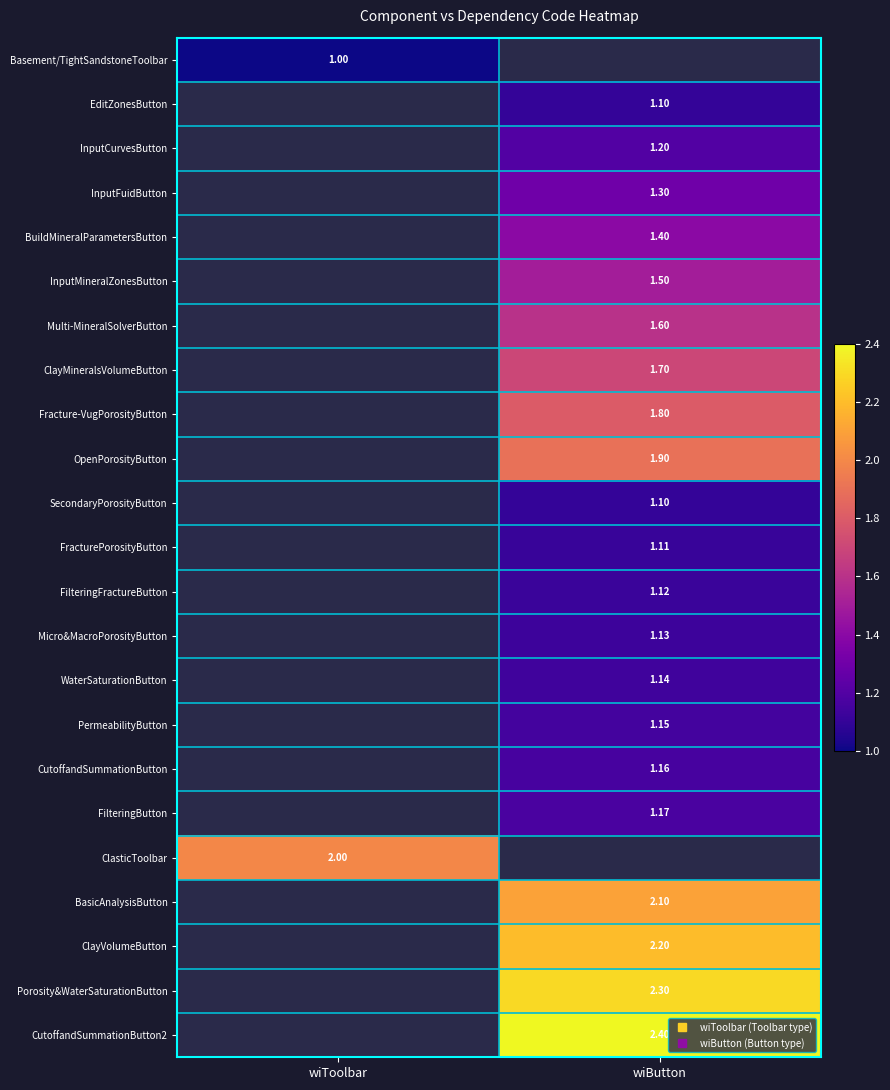

At which category does the chart reach its minimum across all series?

wiToolbar